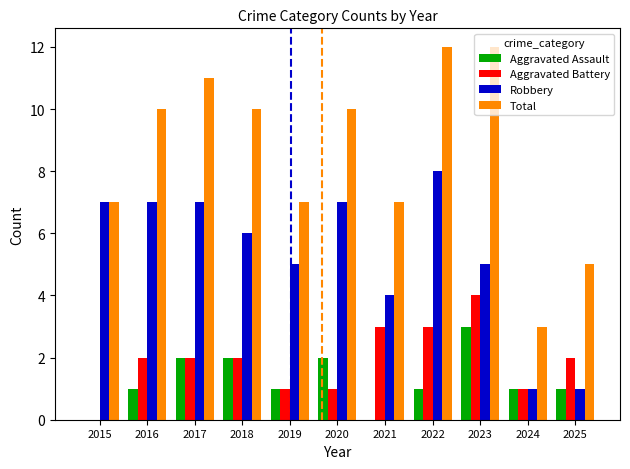

Count the number of data series in this chart.

4